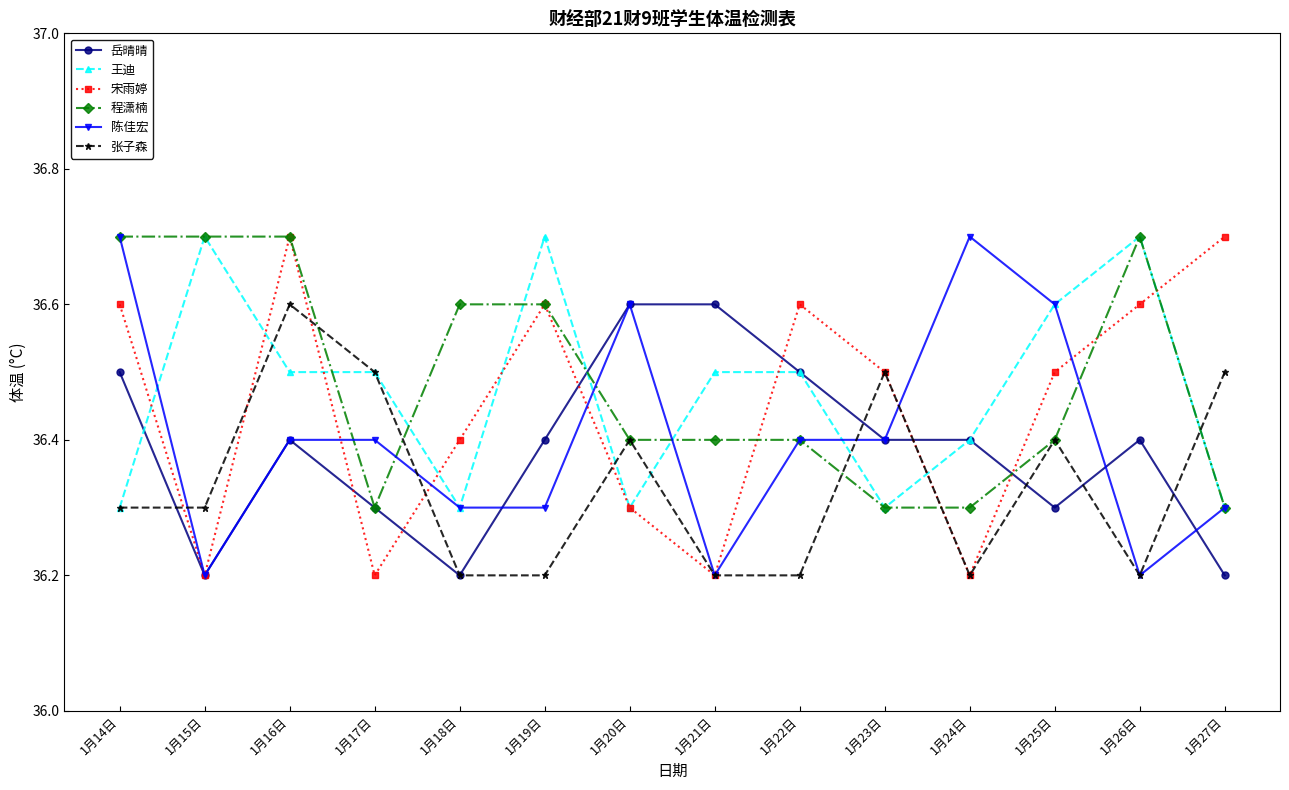

In 张子森, how many points are higher than both neighbors (excluding endpoints)?

4